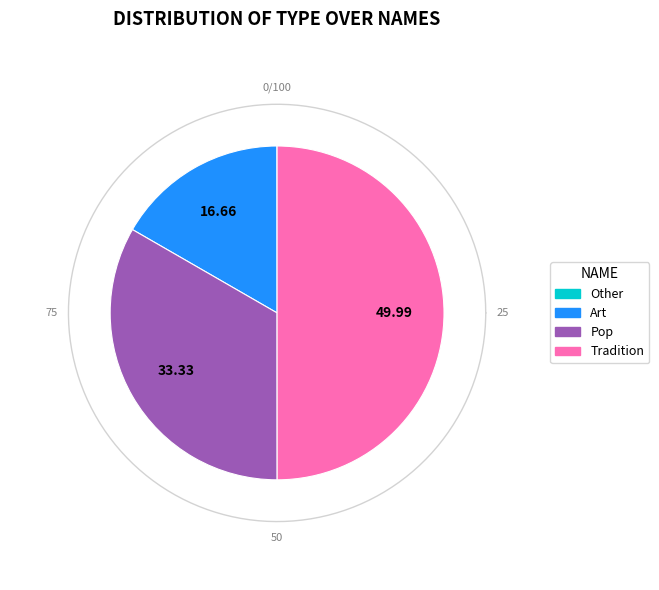

Is it true that Other is 0% of the pie?

True